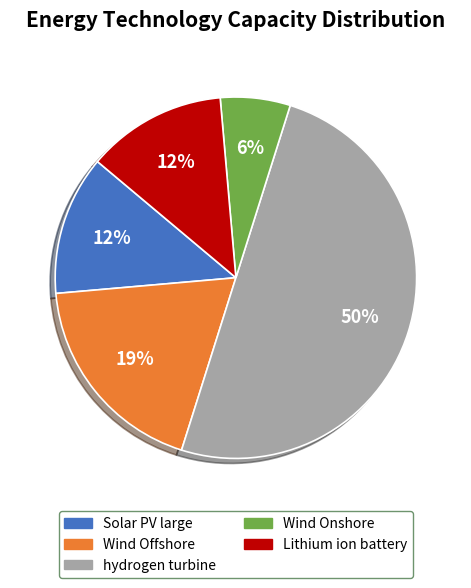

Count the number of slices in the pie.

5